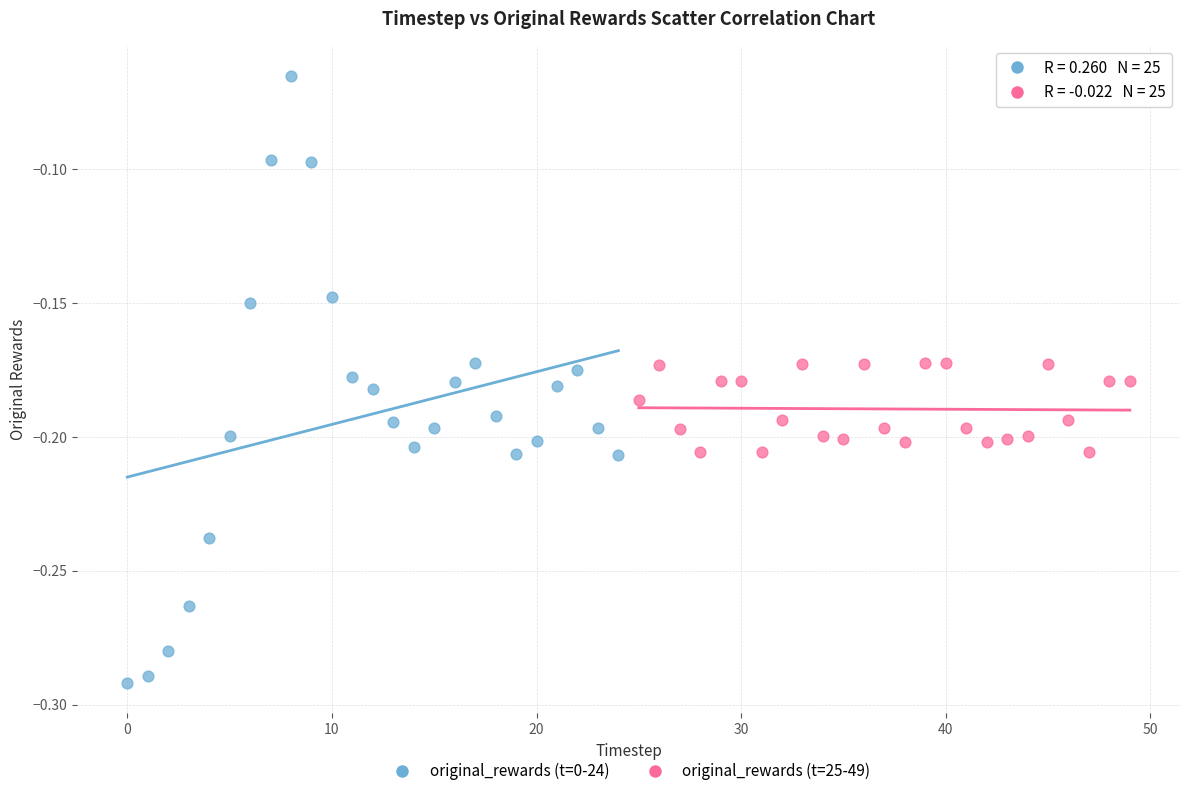

Which series reaches the minimum Y coordinate?

original_rewards (t=0-24)